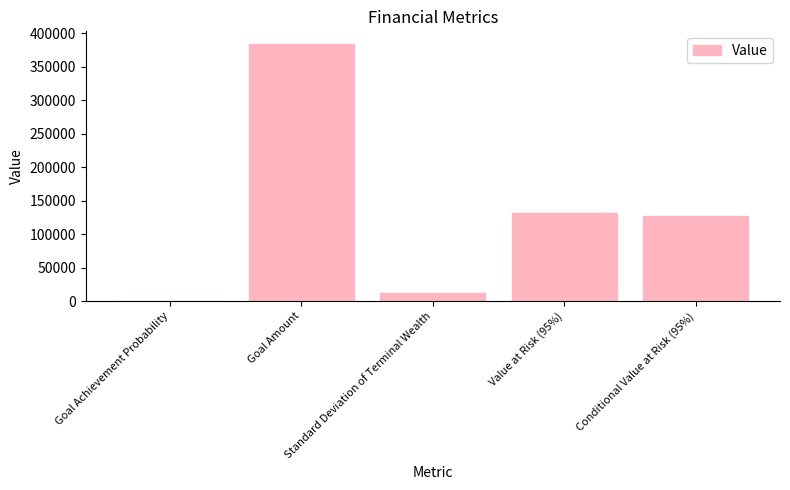

What is the sum of all values?

653063.0